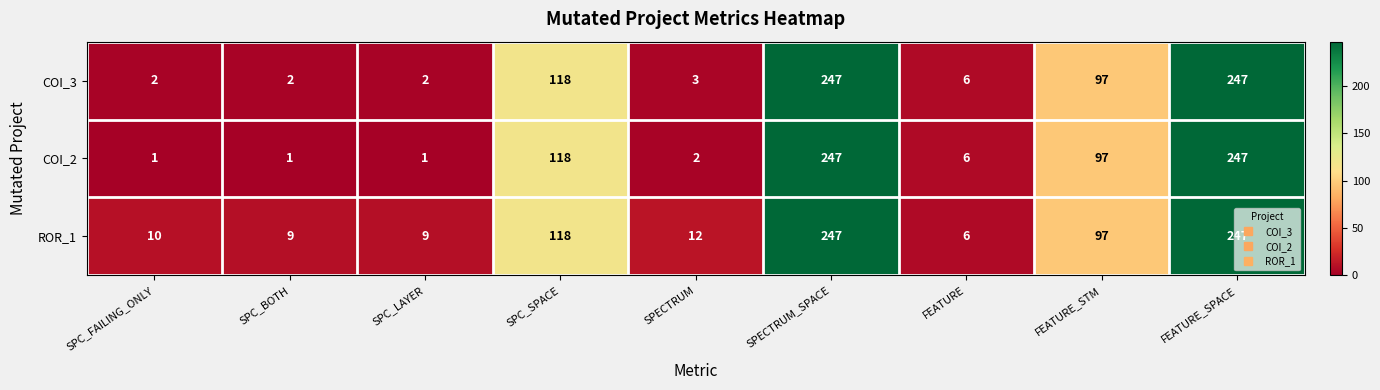

Which series has the largest total across all categories?

ROR_1